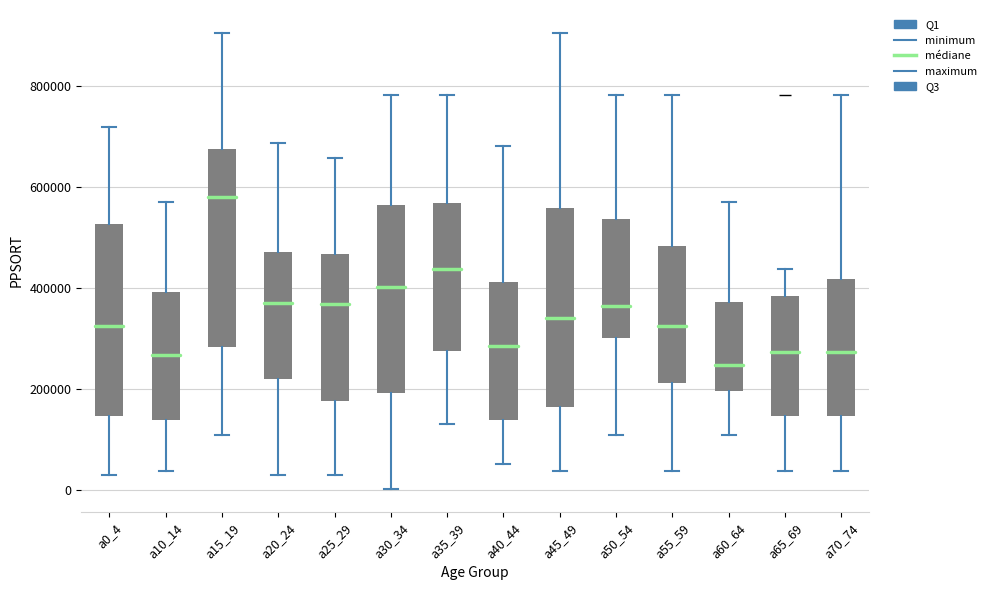

Where does the median line of the box for a0_4 sit on the y-axis? The values are not printed on the chart, so give them approximately, as read against the axis.

320000